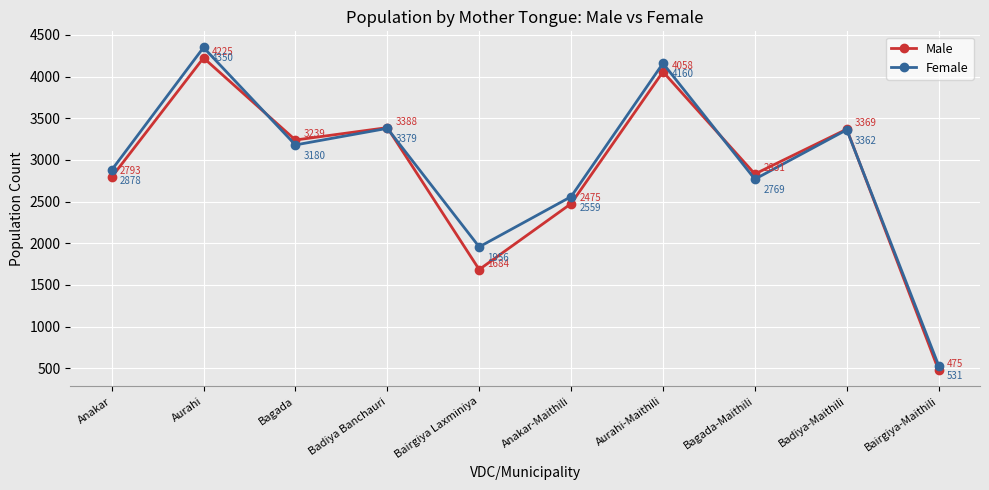

What is the highest value of the Male series?

4225